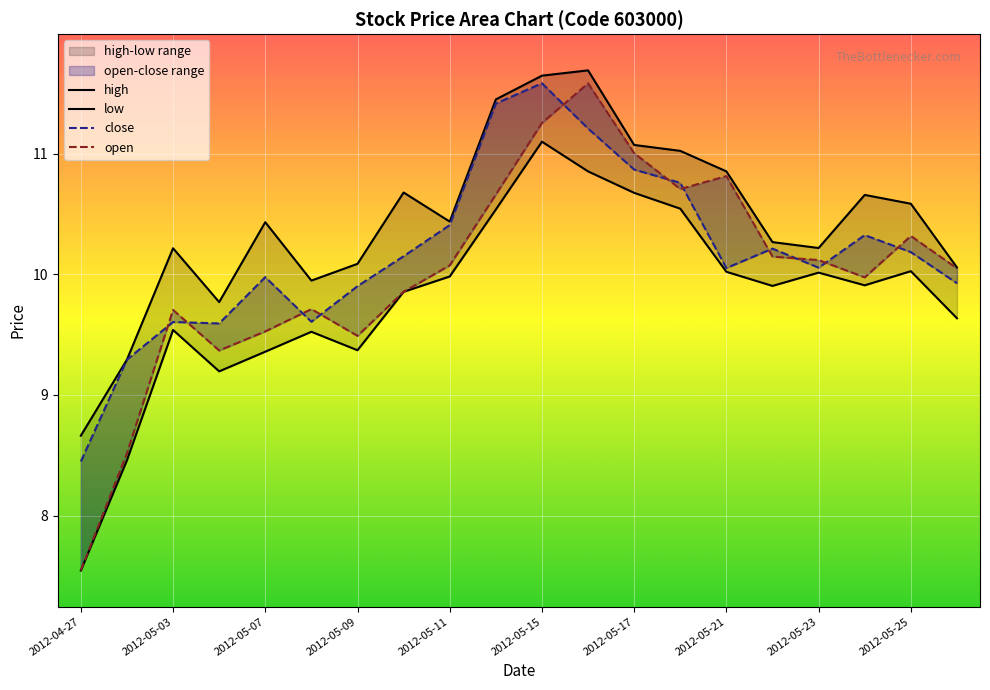

Is the value of open at 2012-04-27 greater than the value of low at 2012-05-21?

No